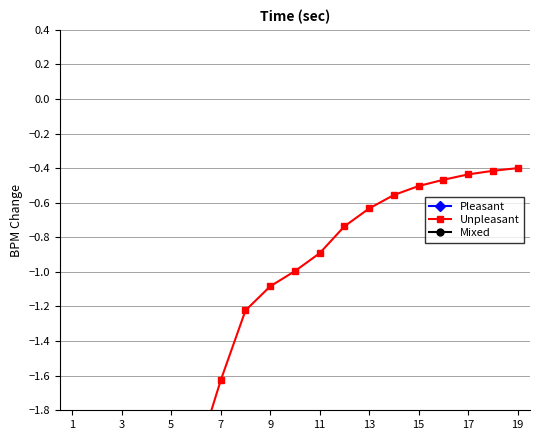

Which category has the lowest value across all series?

1